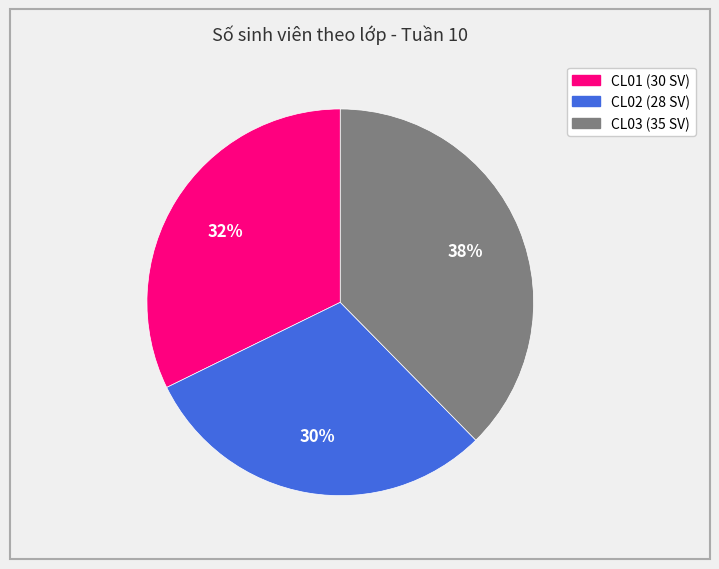

Combined, do CL01 and CL03 account for over 50%?

Yes